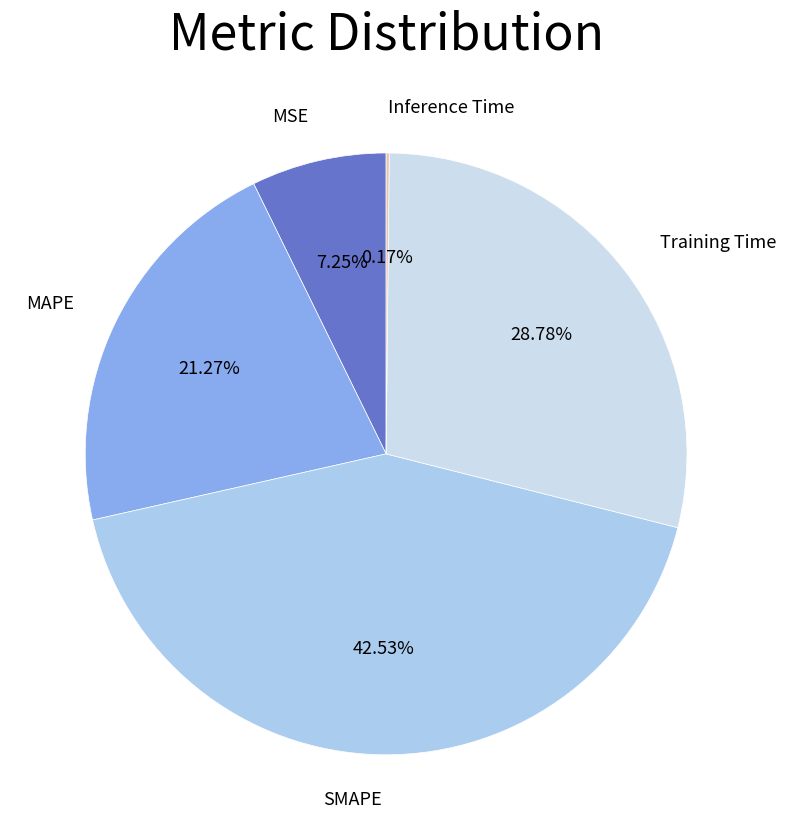

Count the number of slices in the pie.

5